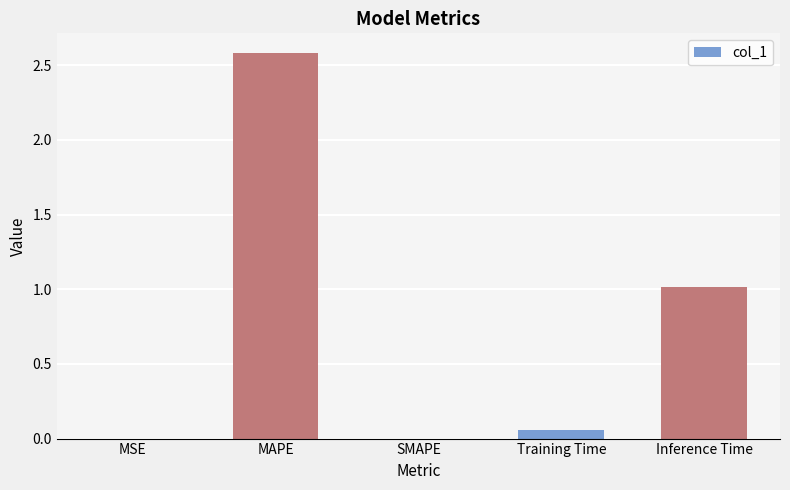

Count the number of data series in this chart.

1